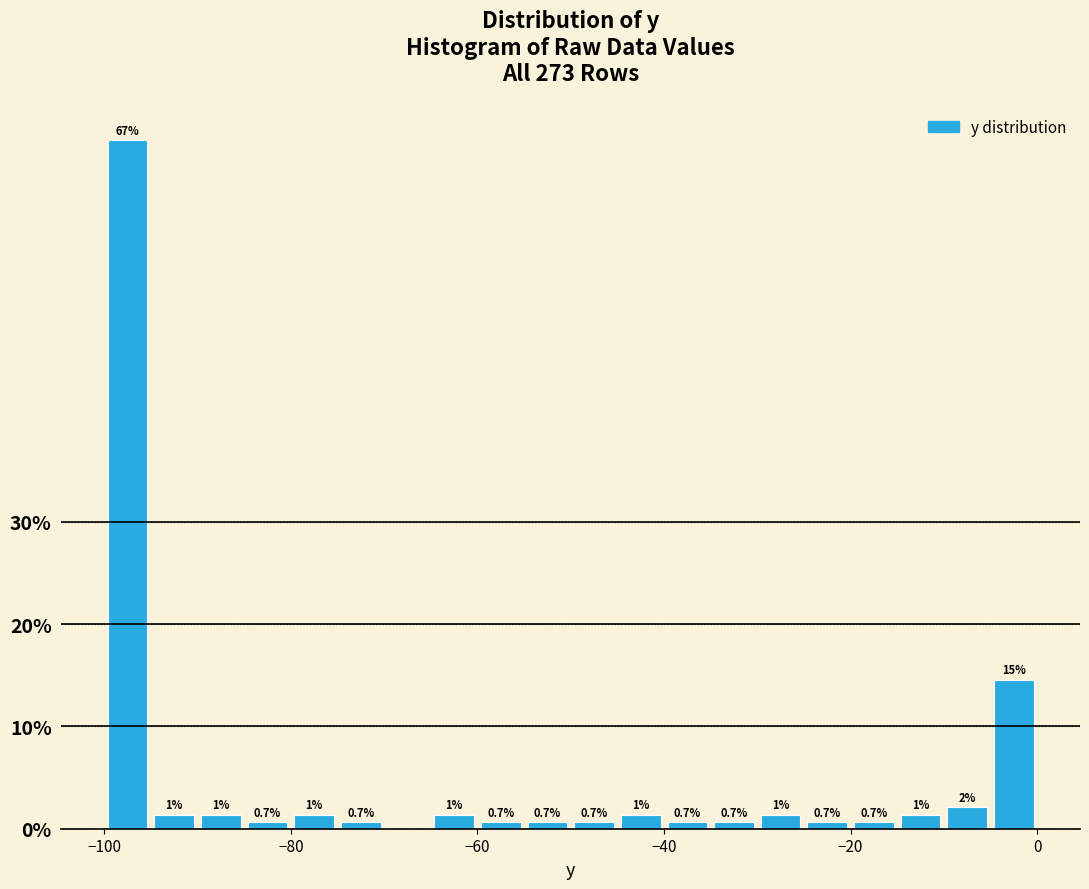

Read against the x-axis, roughly where is the centre of the tallest bar?

-98